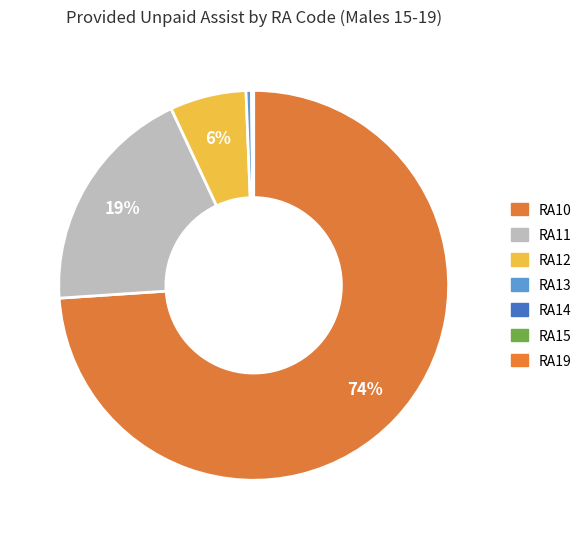

Which slice is the smallest?

RA15